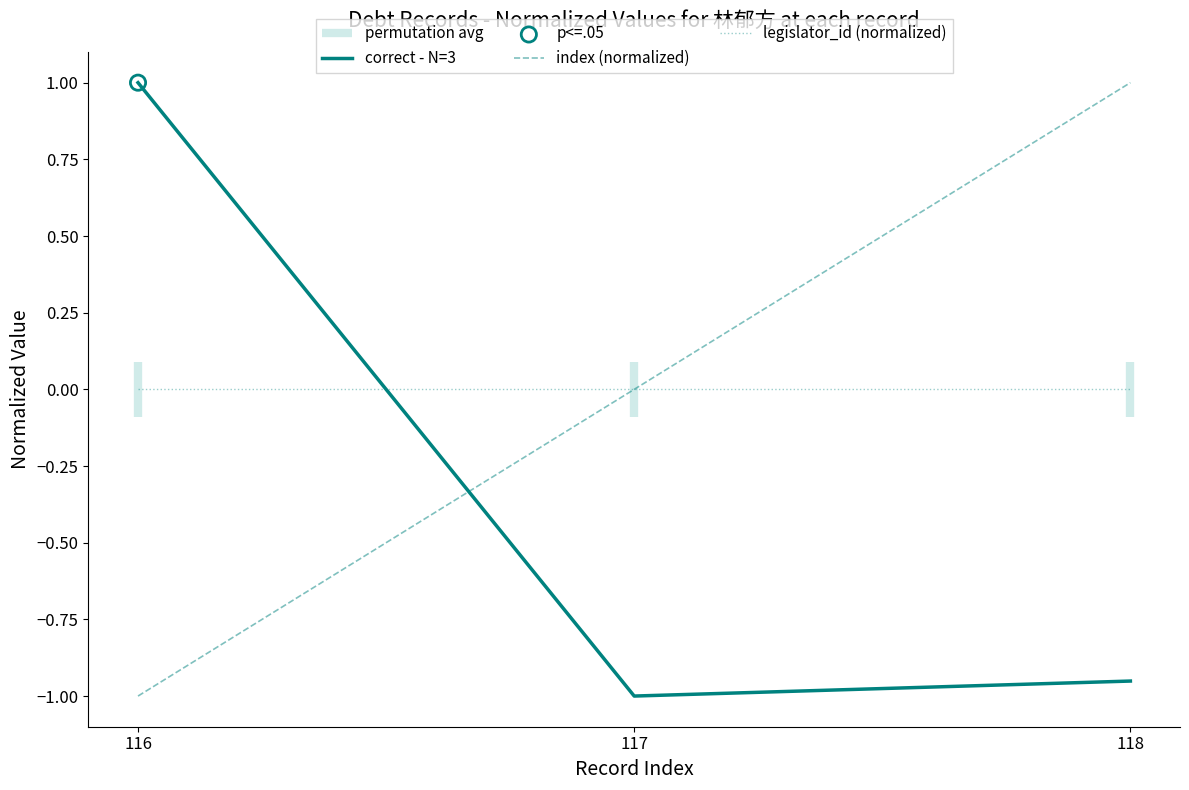

Is it true that index (normalized) equals 1.0 at 118?

True